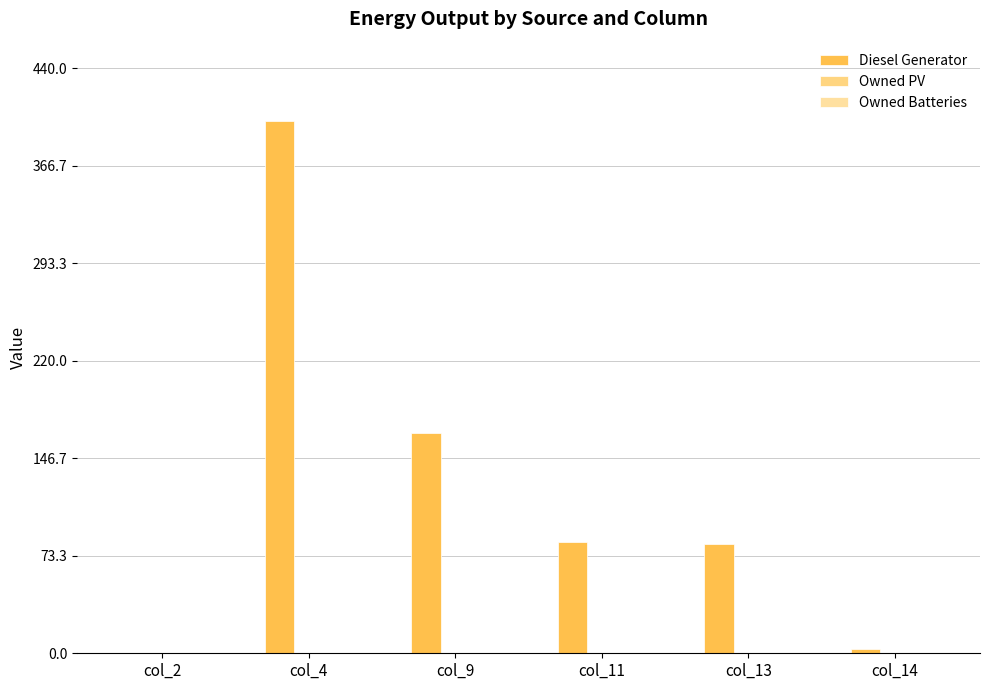

Count the number of values greater than 84.

3